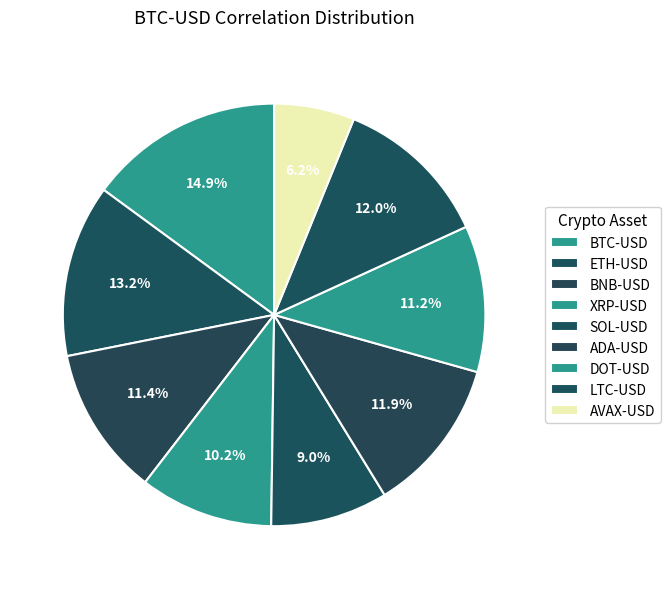

How many segments does this pie chart have?

9